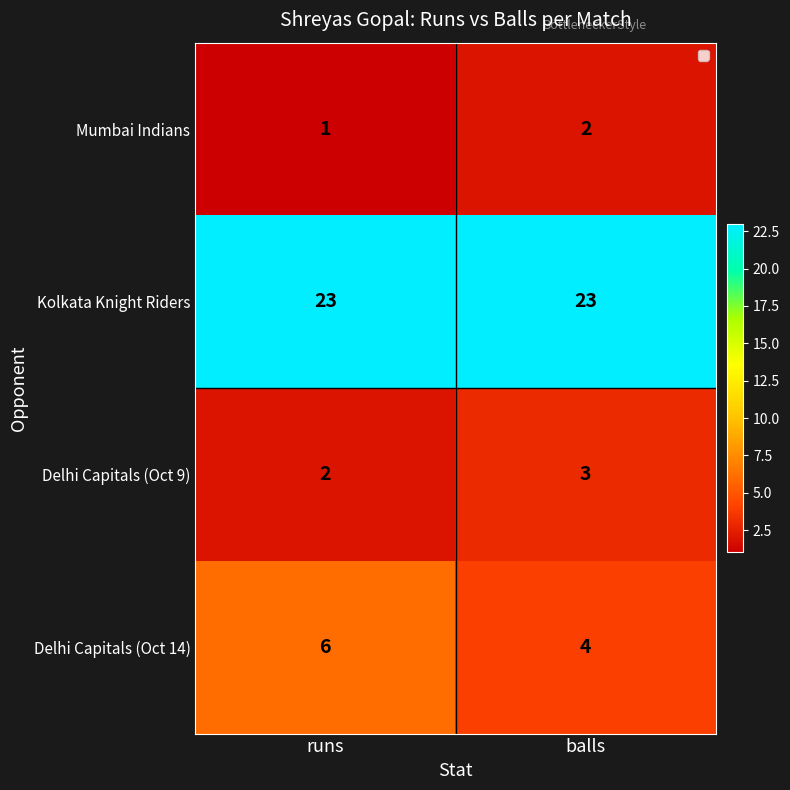

List the series in order of their peak value, highest first.

Kolkata Knight Riders, Delhi Capitals (Oct 14), Delhi Capitals (Oct 9), Mumbai Indians